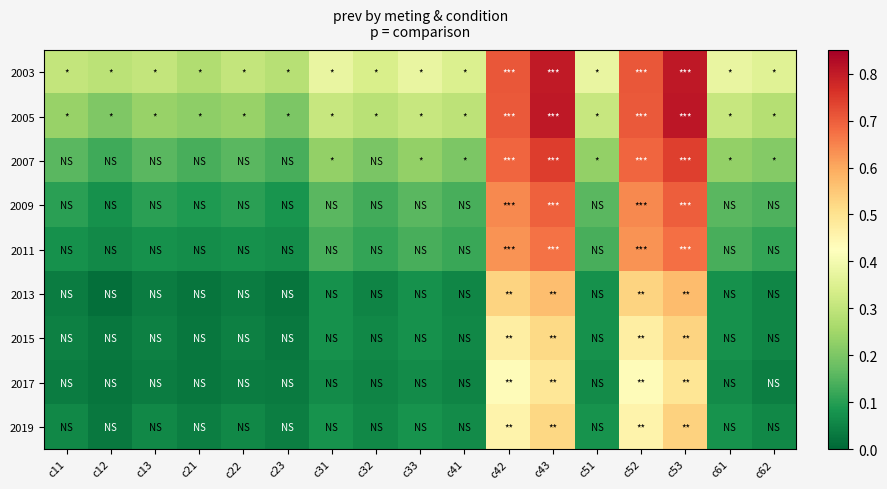

Reading left to right, what are all the values shown in this chart?

2003: c11=0.3	c12=0.3	c13=0.3	c21=0.3	c22=0.3	c23=0.3	c31=0.4	c32=0.3	c33=0.4	c41=0.3	c42=0.7	c43=0.8	c51=0.4	c52=0.7	c53=0.8	c61=0.4	c62=0.4
2005: c11=0.2	c12=0.2	c13=0.2	c21=0.2	c22=0.2	c23=0.2	c31=0.3	c32=0.3	c33=0.3	c41=0.3	c42=0.7	c43=0.8	c51=0.3	c52=0.7	c53=0.8	c61=0.3	c62=0.3
2007: c11=0.2	c12=0.1	c13=0.2	c21=0.1	c22=0.2	c23=0.1	c31=0.2	c32=0.2	c33=0.2	c41=0.2	c42=0.7	c43=0.7	c51=0.2	c52=0.7	c53=0.7	c61=0.2	c62=0.2
2009: c11=0.1	c12=0.1	c13=0.1	c21=0.1	c22=0.1	c23=0.1	c31=0.2	c32=0.1	c33=0.2	c41=0.1	c42=0.6	c43=0.7	c51=0.2	c52=0.6	c53=0.7	c61=0.2	c62=0.1
2011: c11=0.1	c12=0.1	c13=0.1	c21=0.1	c22=0.1	c23=0.1	c31=0.1	c32=0.1	c33=0.1	c41=0.1	c42=0.6	c43=0.7	c51=0.1	c52=0.6	c53=0.7	c61=0.1	c62=0.1
2013: c11=0.0	c12=0.0	c13=0.0	c21=0.0	c22=0.0	c23=0.0	c31=0.1	c32=0.1	c33=0.1	c41=0.1	c42=0.5	c43=0.6	c51=0.1	c52=0.5	c53=0.6	c61=0.1	c62=0.1
2015: c11=0.0	c12=0.0	c13=0.0	c21=0.0	c22=0.0	c23=0.0	c31=0.1	c32=0.1	c33=0.1	c41=0.1	c42=0.5	c43=0.5	c51=0.1	c52=0.5	c53=0.5	c61=0.1	c62=0.1
2017: c11=0.0	c12=0.0	c13=0.0	c21=0.0	c22=0.0	c23=0.0	c31=0.1	c32=0.1	c33=0.1	c41=0.1	c42=0.4	c43=0.5	c51=0.1	c52=0.4	c53=0.5	c61=0.1	c62=0.0
2019: c11=0.1	c12=0.0	c13=0.1	c21=0.0	c22=0.1	c23=0.0	c31=0.1	c32=0.1	c33=0.1	c41=0.1	c42=0.5	c43=0.5	c51=0.1	c52=0.5	c53=0.5	c61=0.1	c62=0.1